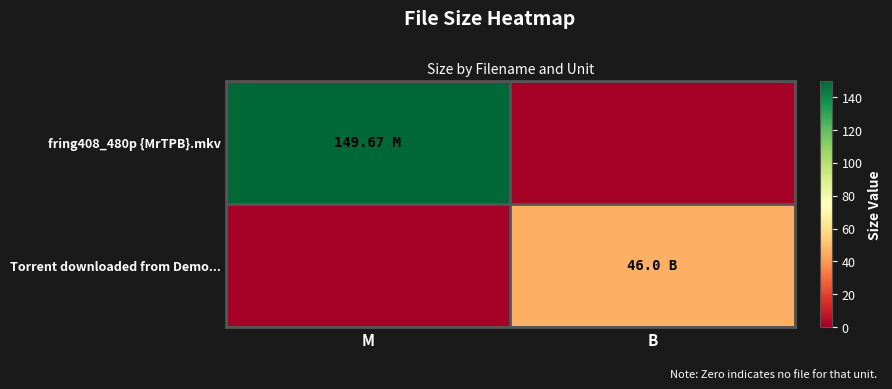

At how many categories does at least one series exceed 144?

1